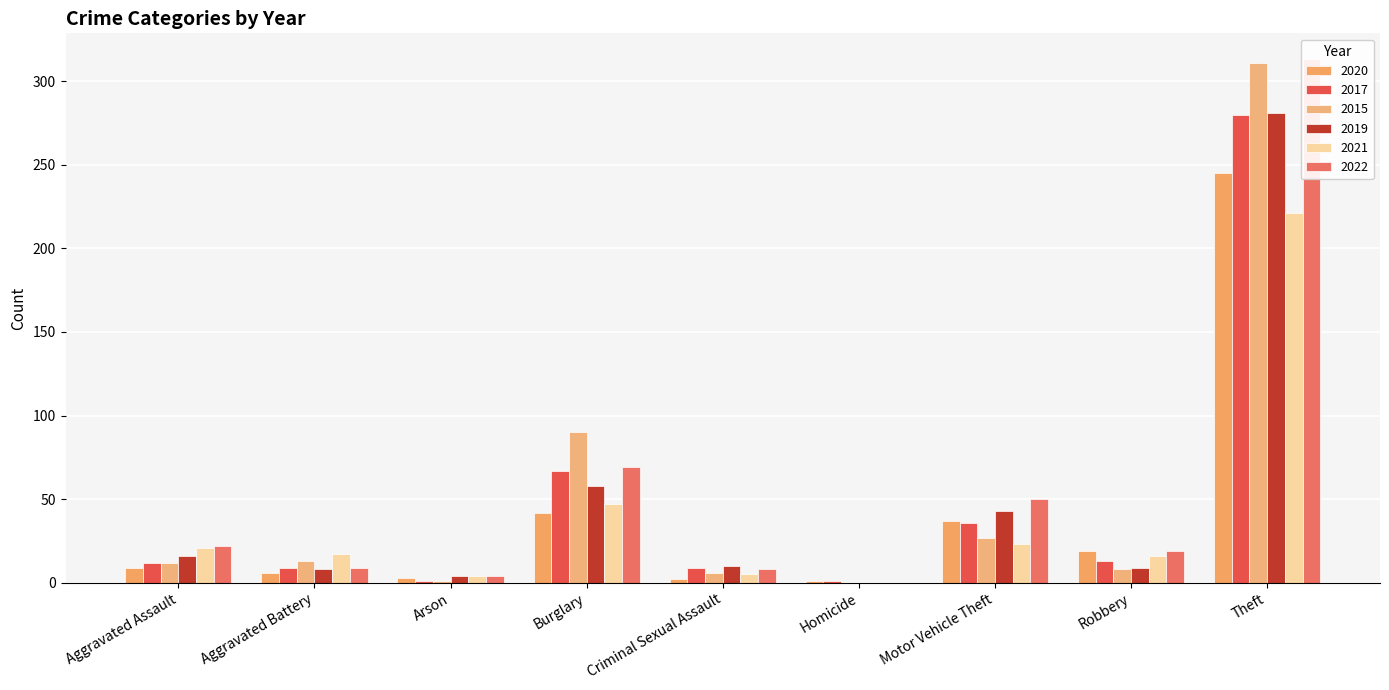

Reading right to left, transcribe all the data shown in this chart.

2020: 364	245	19	37	1	2	42	3	6	9
2017: 428	280	13	36	1	9	67	1	9	12
2015: 468	311	8	27	0	6	90	1	13	12
2019: 429	281	9	43	0	10	58	4	8	16
2021: 354	221	16	23	0	5	47	4	17	21
2022: 494	313	19	50	0	8	69	4	9	22